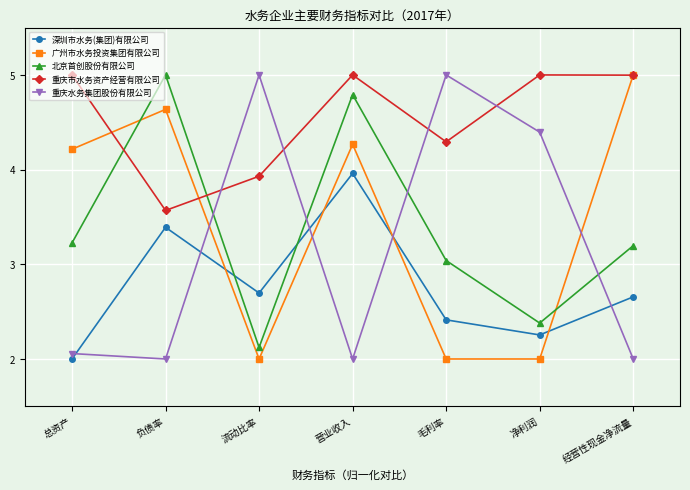

True or false: 深圳市水务(集团)有限公司 has more than 1 points higher than both neighbors.

True